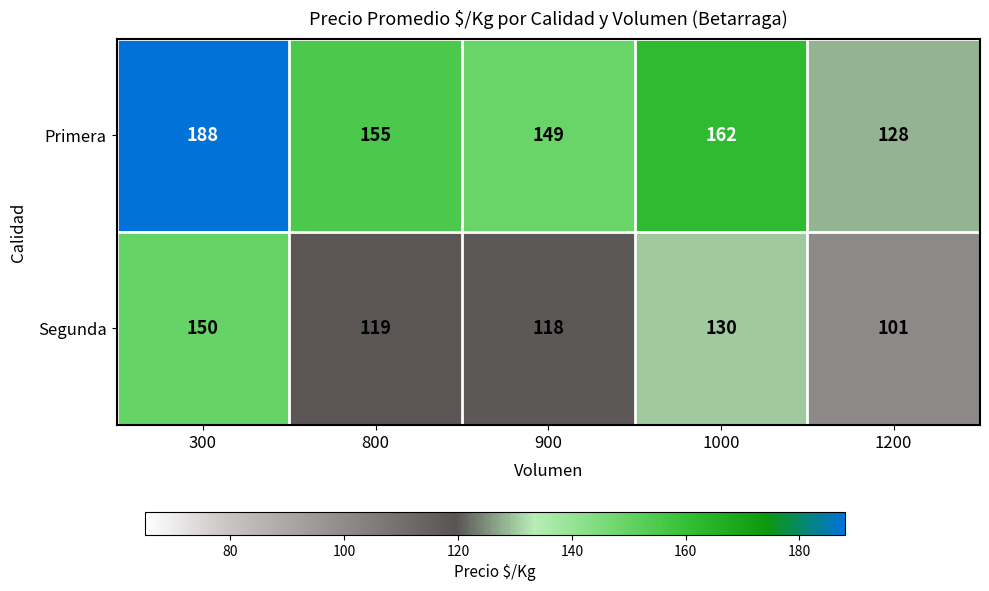

At which label does Primera first exceed 155?

300